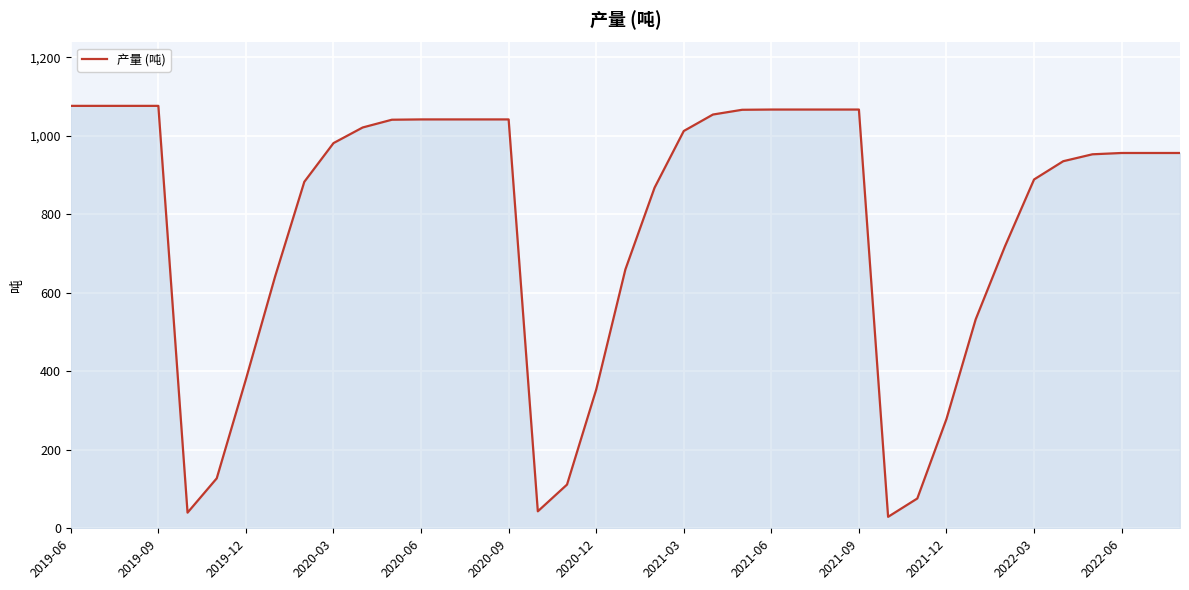

What is the smallest value displayed?

29.2